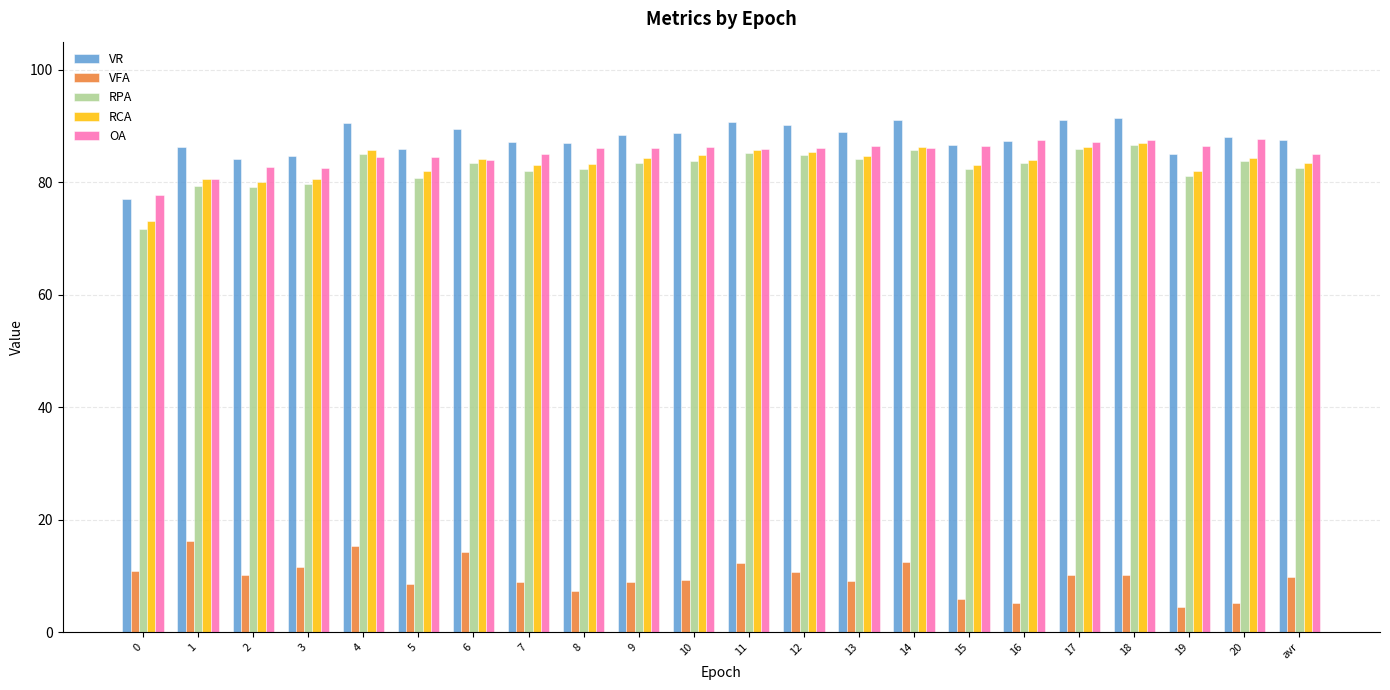

What is the value of the OA bar at the 15th from the left?

86.1